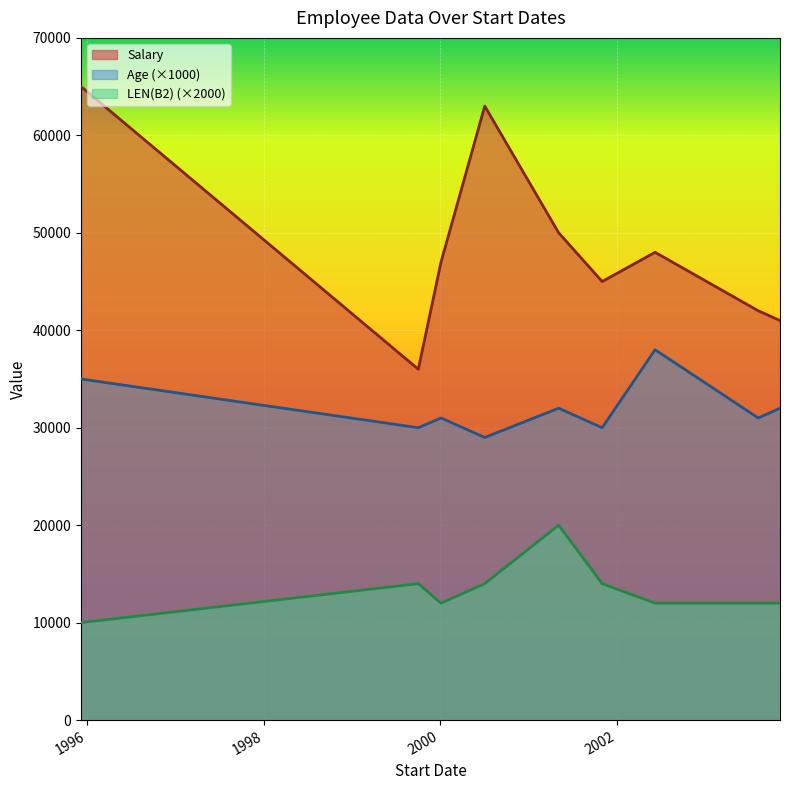

True or false: Age and Salary intersect in this chart.

False